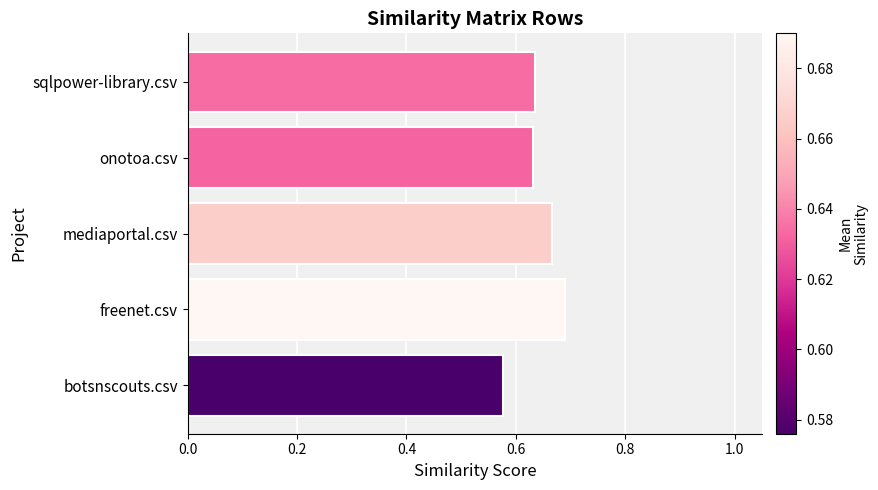

Is it true that the value at sqlpower-library.csv is 0.2?

False